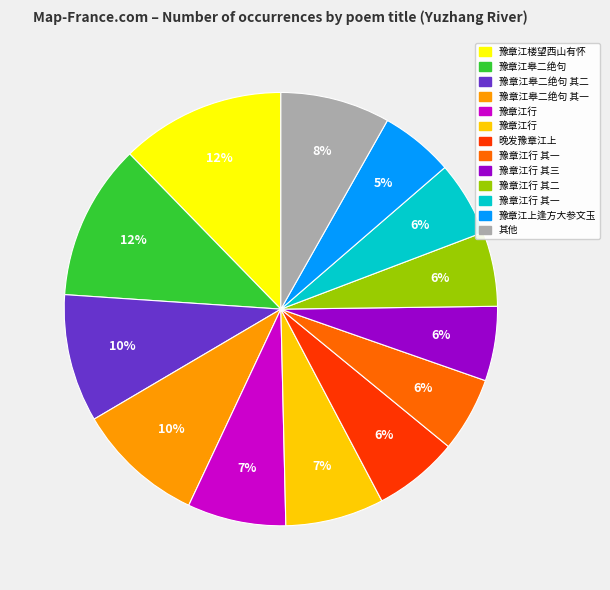

To the nearest percent, what is the average slice percentage?

8%